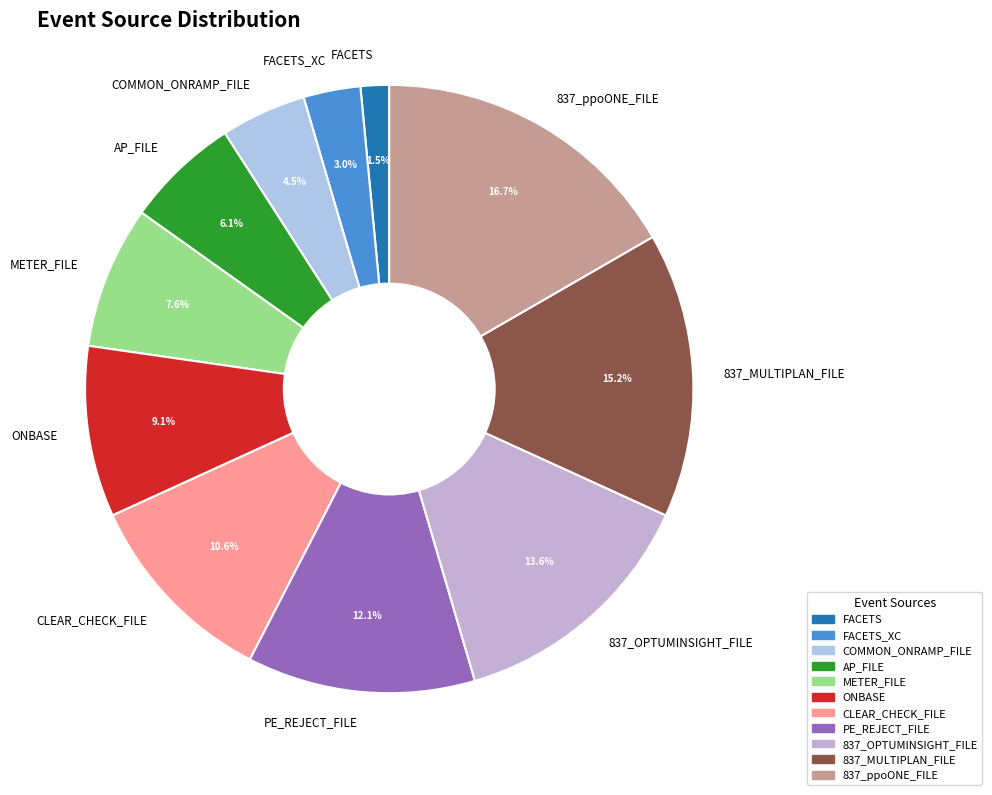

Do FACETS and FACETS_XC together represent more than half of the pie?

No